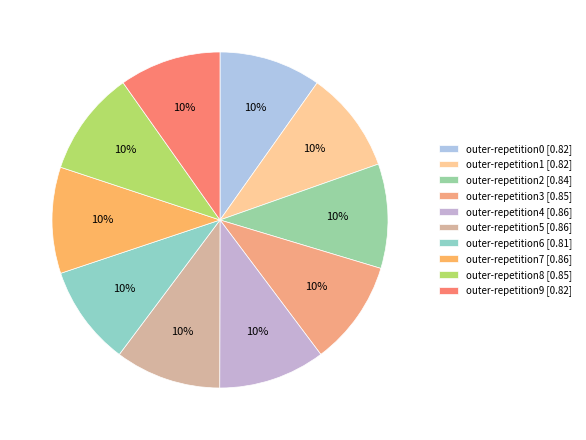

To the nearest percent, what is the average slice percentage?

10%